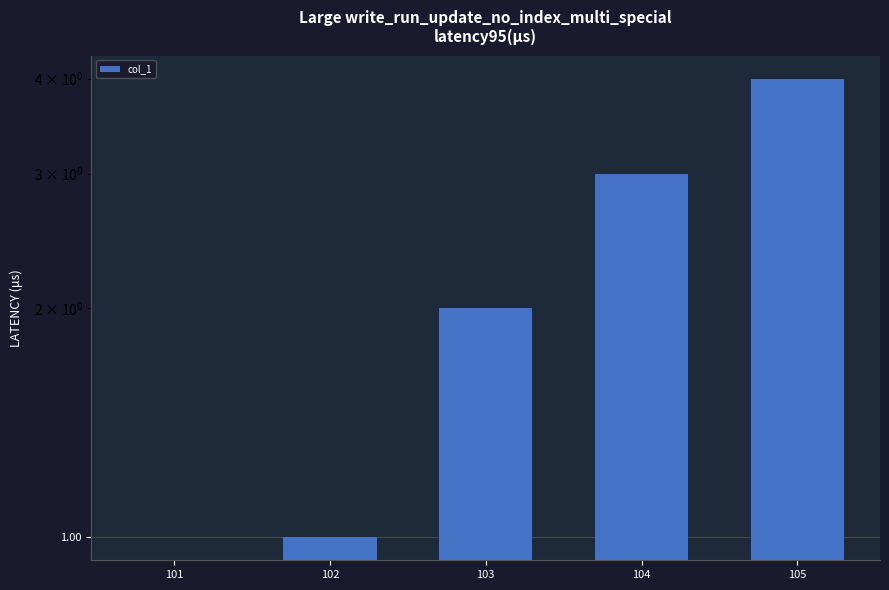

How many series are shown in this chart?

1